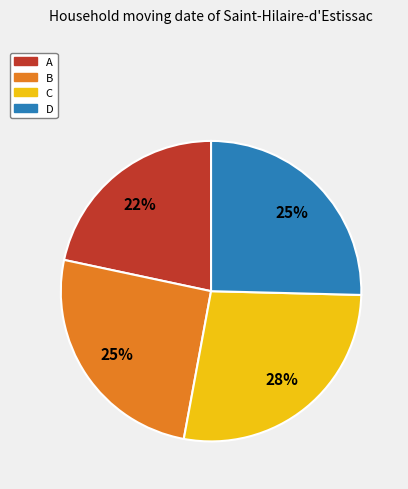

Is B the majority of the pie?

No